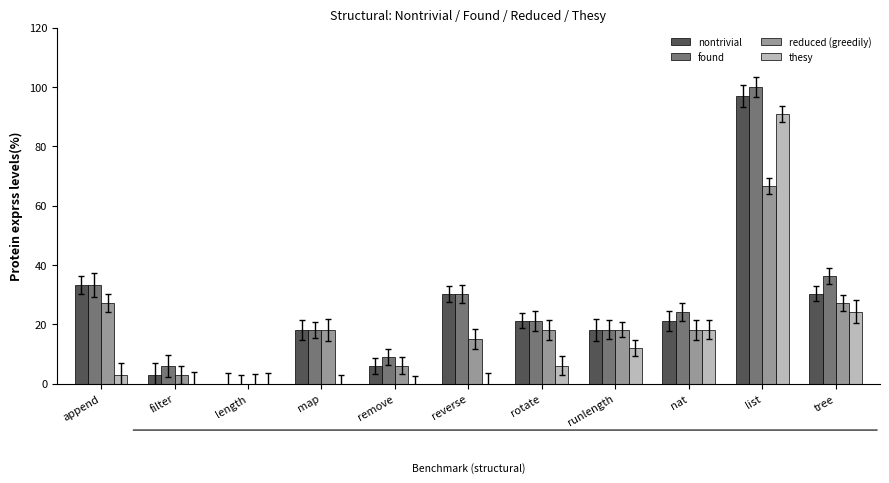

True or false: reduced (greedily) has a value of 15.2 at reverse.

True